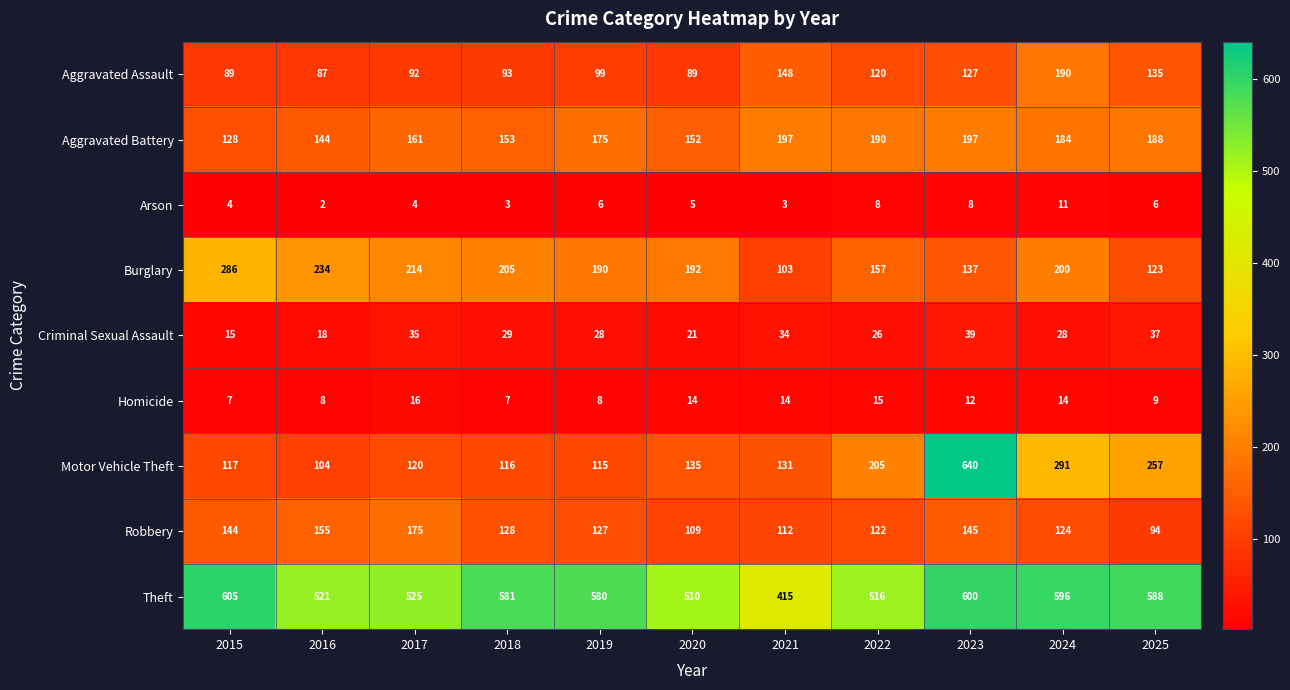

What is the greatest value displayed?

640